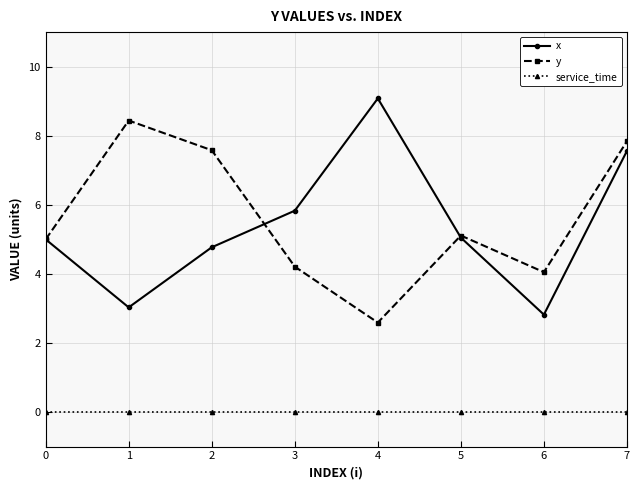

Is the value of service_time at 1 greater than the value of x at 3?

No